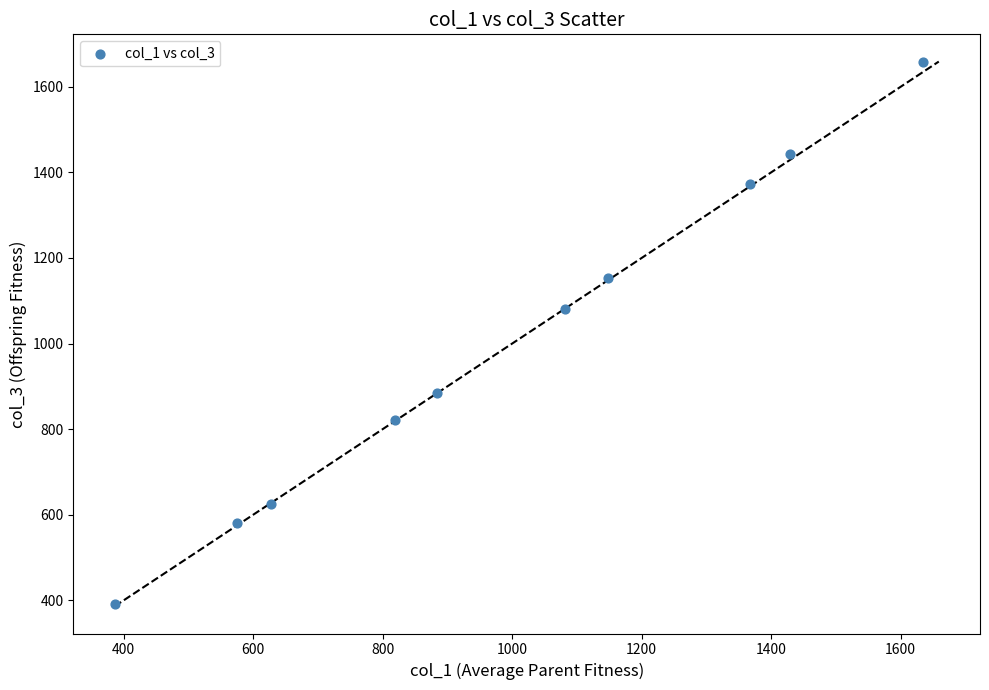

What is the range of Y values (max minus min)?

1267.4